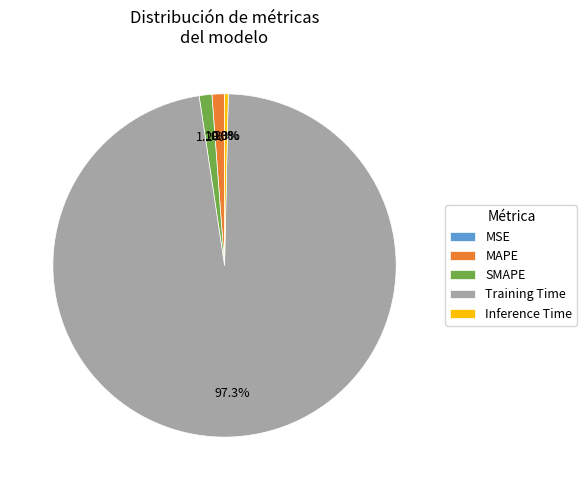

How much of the chart is everything except Inference Time?

99.7%